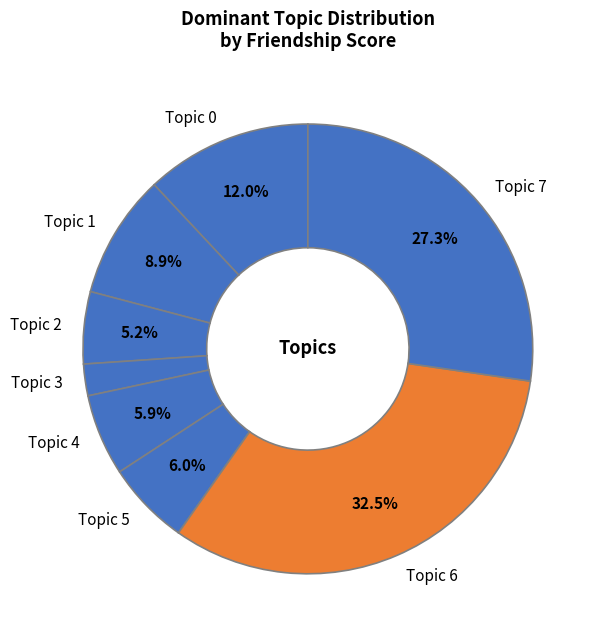

What percentage do Topic 0 and Topic 1 together represent?

20.9%